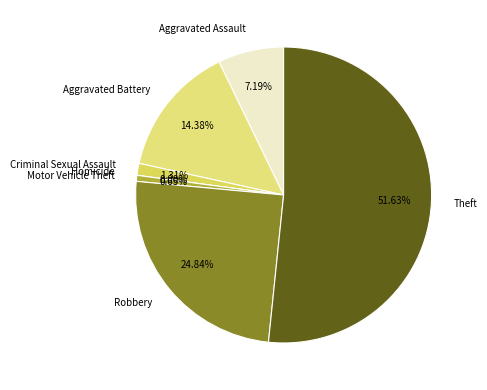

Is it true that Aggravated Battery is 5% of the pie?

False